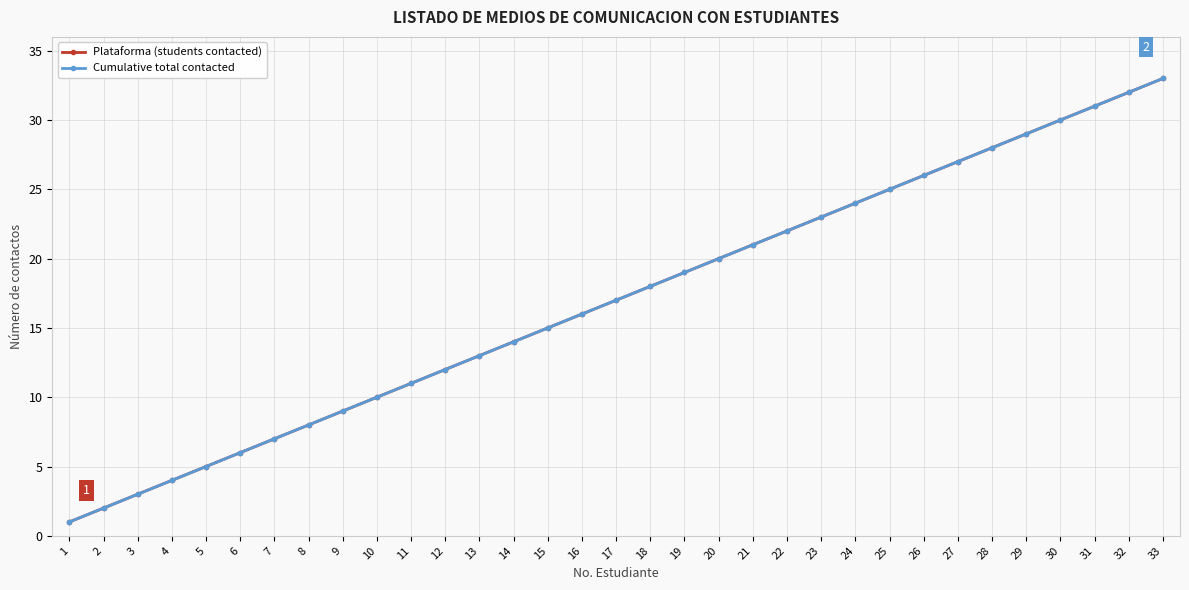

What is the difference between the maximum and minimum values in the Cumulative total contacted series?

32